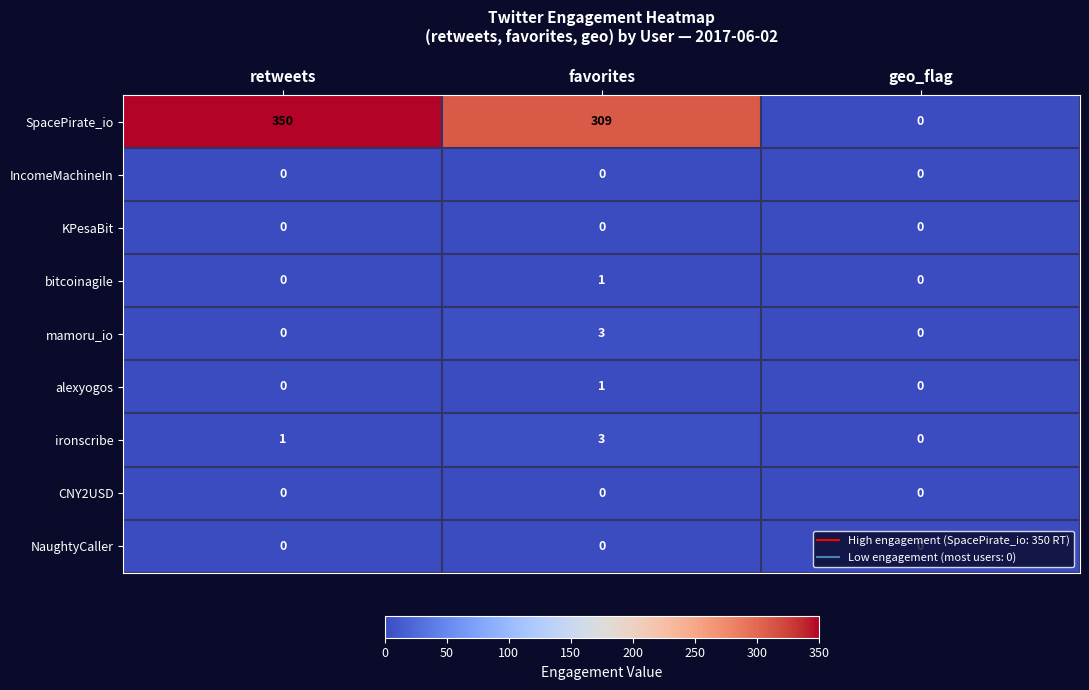

The value of IncomeMachineIn at retweets is 0. True or false?

True